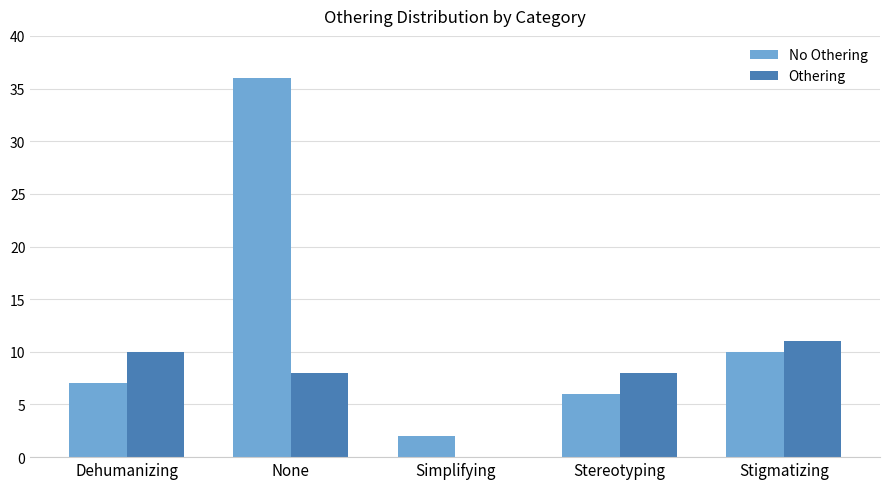

Reading left to right, what are all the values shown in this chart?

No Othering: Dehumanizing=7	None=36	Simplifying=2	Stereotyping=6	Stigmatizing=10
Othering: Dehumanizing=10	None=8	Simplifying=0	Stereotyping=8	Stigmatizing=11